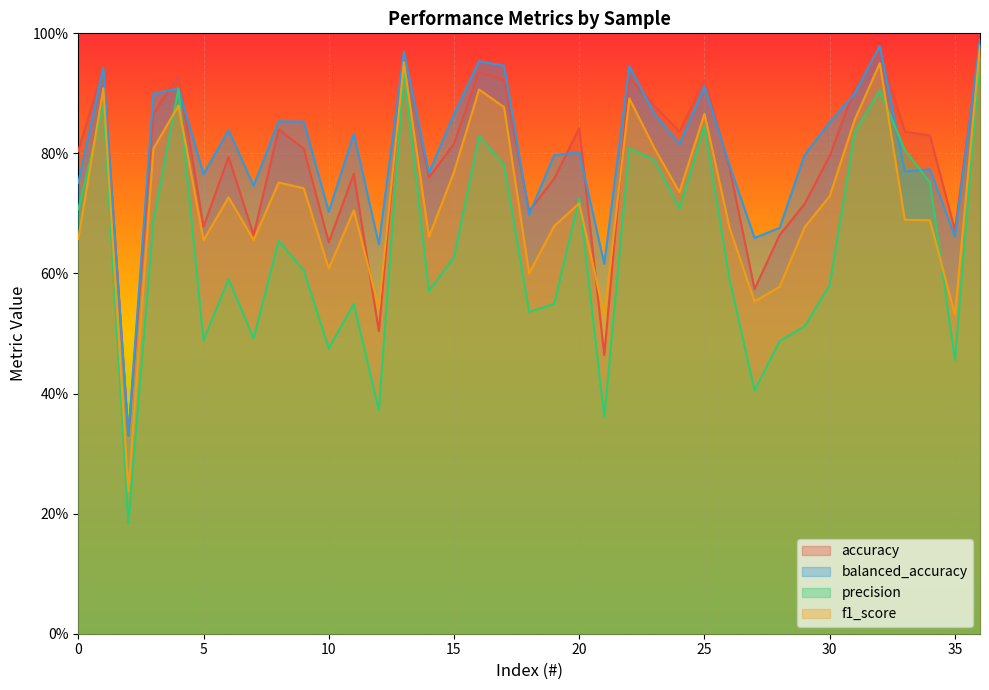

At which label is f1_score closest to 0?

2